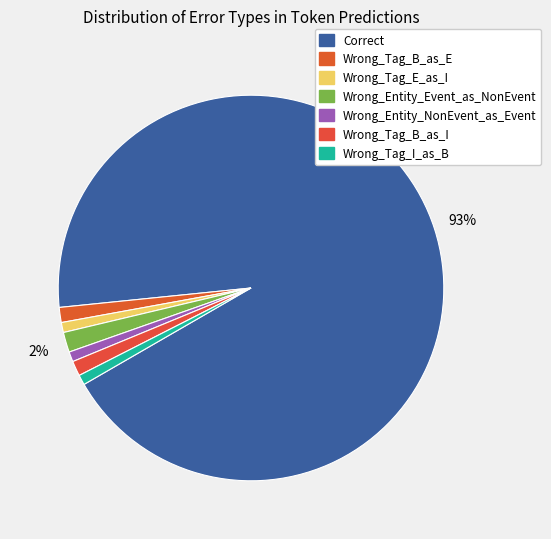

To the nearest percent, what is the difference between the Wrong_Tag_I_as_B and Correct slice percentages?

92%